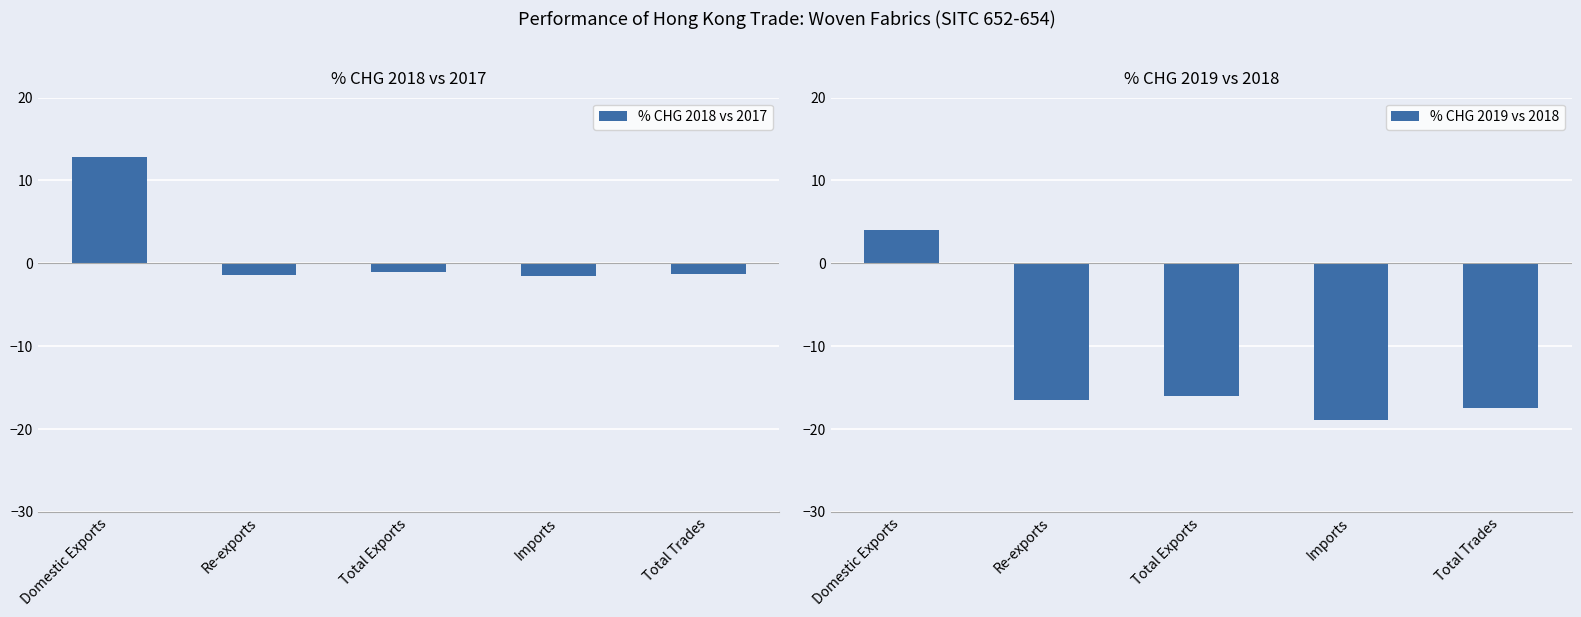

Reading right to left, what are all the values shown in this chart?

% CHG 2018 vs 2017: Total Trades=-1.3	Imports=-1.6	Total Exports=-1.1	Re-exports=-1.4	Domestic Exports=12.8
% CHG 2019 vs 2018: Total Trades=-17.5	Imports=-18.9	Total Exports=-16.1	Re-exports=-16.6	Domestic Exports=4.0